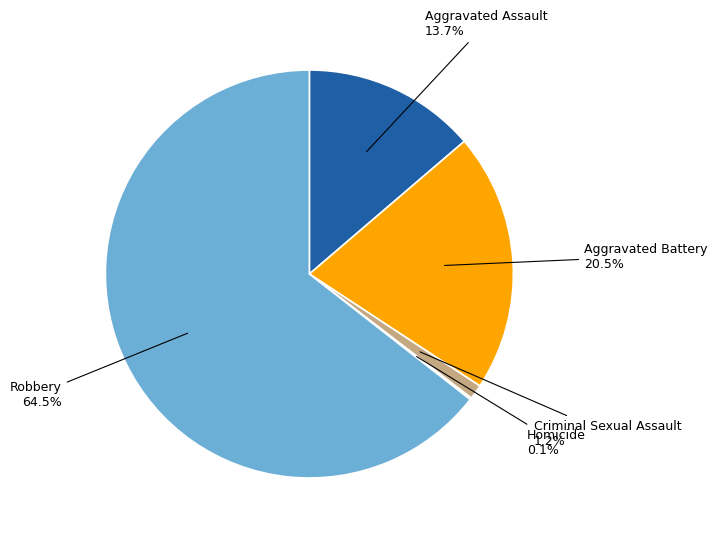

Does any single category account for the majority?

Yes